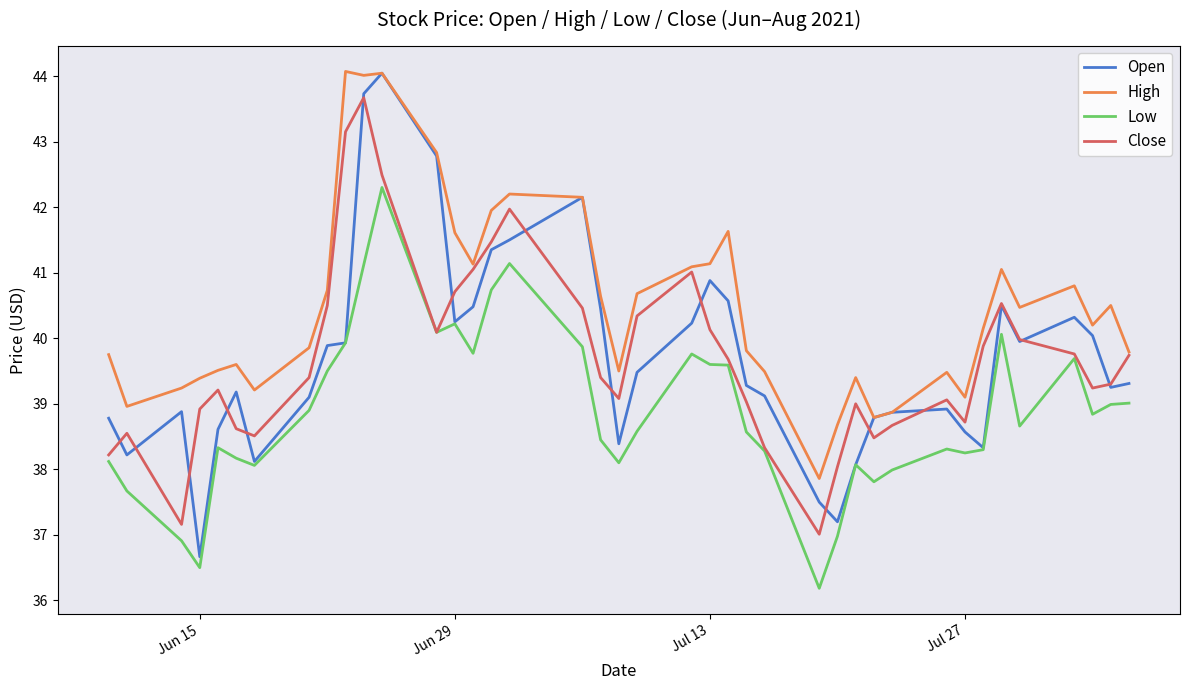

Which series has the widest spread of values?

Open